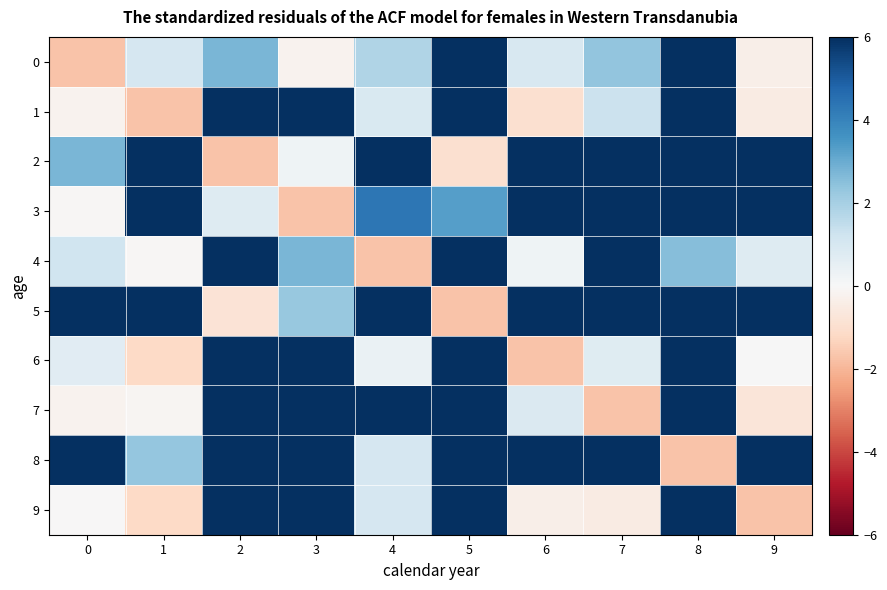

Reading left to right, what are all the values shown in this chart?

0: 0=-1.7	1=1.0	2=2.8	3=-0.2	4=1.8	5=10.0	6=1.0	7=2.3	8=10.0	9=-0.4
1: 0=-0.2	1=-1.7	2=10.0	3=10.0	4=0.9	5=10.0	6=-1.0	7=1.3	8=6.3	9=-0.5
2: 0=2.8	1=10.0	2=-1.7	3=0.3	4=10.0	5=-1.0	6=10.0	7=10.0	8=10.0	9=10.0
3: 0=-0.1	1=10.0	2=0.8	3=-1.7	4=4.3	5=3.3	6=10.0	7=10.0	8=10.0	9=10.0
4: 0=1.2	1=-0.1	2=10.0	3=2.8	4=-1.7	5=10.0	6=0.2	7=10.0	8=2.5	9=0.8
5: 0=10.0	1=10.0	2=-0.8	3=2.3	4=10.0	5=-1.7	6=10.0	7=10.0	8=10.0	9=10.0
6: 0=0.7	1=-1.2	2=10.0	3=10.0	4=0.4	5=10.0	6=-1.7	7=0.7	8=10.0	9=0.0
7: 0=-0.2	1=-0.1	2=10.0	3=10.0	4=10.0	5=10.0	6=0.9	7=-1.7	8=10.0	9=-0.7
8: 0=10.0	1=2.3	2=10.0	3=10.0	4=1.0	5=10.0	6=10.0	7=10.0	8=-1.7	9=10.0
9: 0=-0.0	1=-1.2	2=10.0	3=10.0	4=1.0	5=10.0	6=-0.4	7=-0.5	8=10.0	9=-1.7